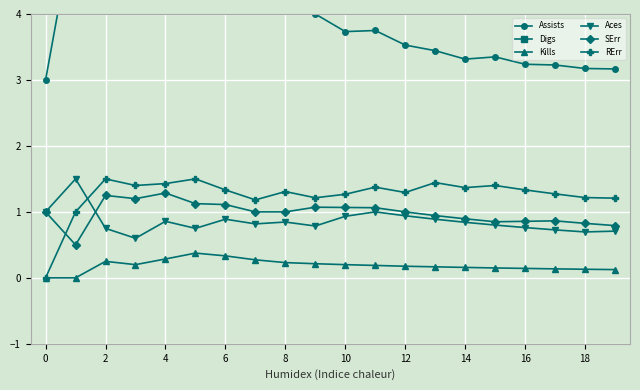

Reading right to left, transcribe all the data shown in this chart.

Assists: 3.2	3.2	3.2	3.2	3.4	3.3	3.4	3.5	3.8	3.7	4.0	4.2	4.5	5.1	5.1	5.1	4.8	5.2	5.5	3.0
Digs: 19.3	18.9	18.5	18.3	18.1	17.2	17.3	17.5	18.6	18.5	19.1	18.3	17.5	16.8	16.5	17.3	18.4	16.0	14.5	17.0
Kills: 0.1	0.1	0.1	0.1	0.1	0.2	0.2	0.2	0.2	0.2	0.2	0.2	0.3	0.3	0.4	0.3	0.2	0.2	0.0	0.0
Aces: 0.7	0.7	0.7	0.8	0.8	0.8	0.9	0.9	1.0	0.9	0.8	0.8	0.8	0.9	0.8	0.9	0.6	0.8	1.5	1.0
SErr: 0.8	0.8	0.9	0.9	0.8	0.9	0.9	1.0	1.1	1.1	1.1	1.0	1.0	1.1	1.1	1.3	1.2	1.2	0.5	1.0
RErr: 1.2	1.2	1.3	1.3	1.4	1.4	1.4	1.3	1.4	1.3	1.2	1.3	1.2	1.3	1.5	1.4	1.4	1.5	1.0	0.0